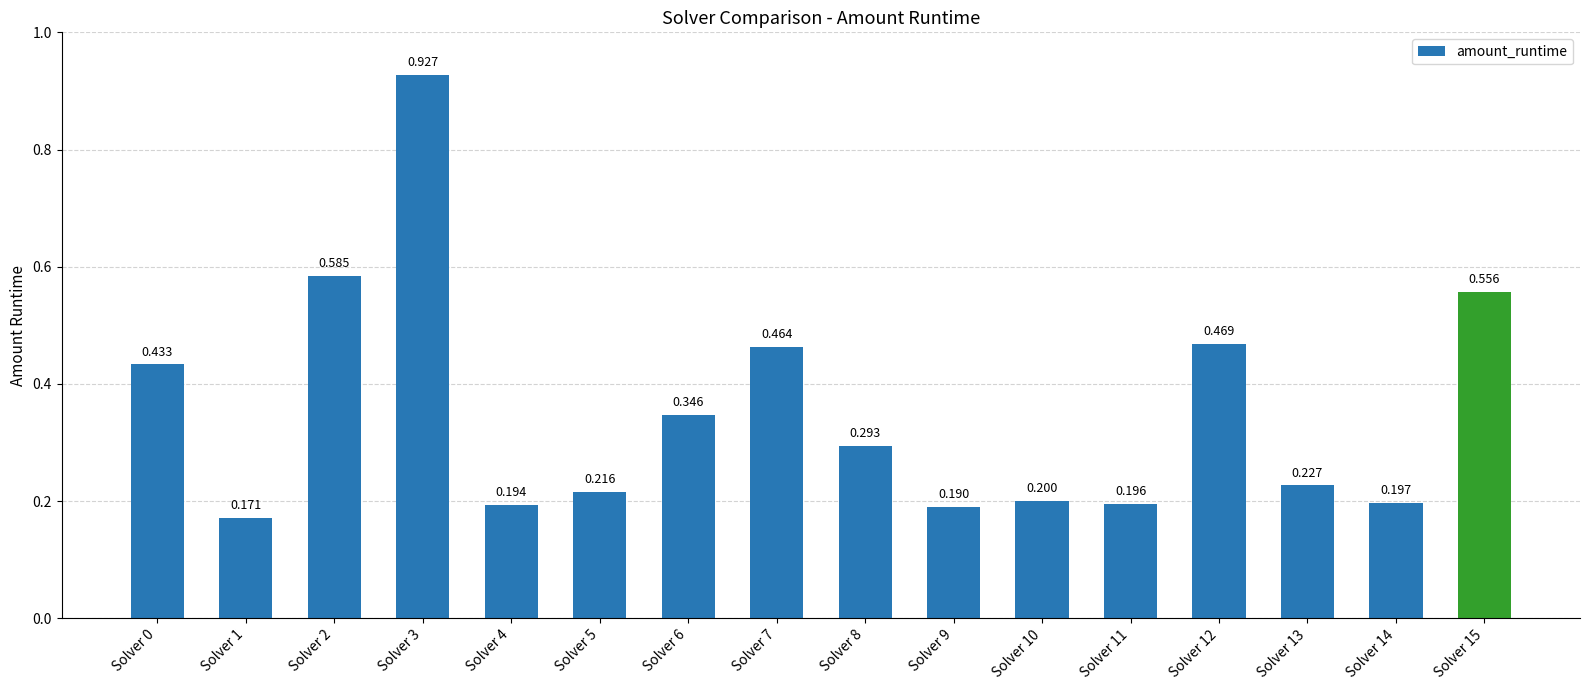

Count the number of categories in the chart.

16